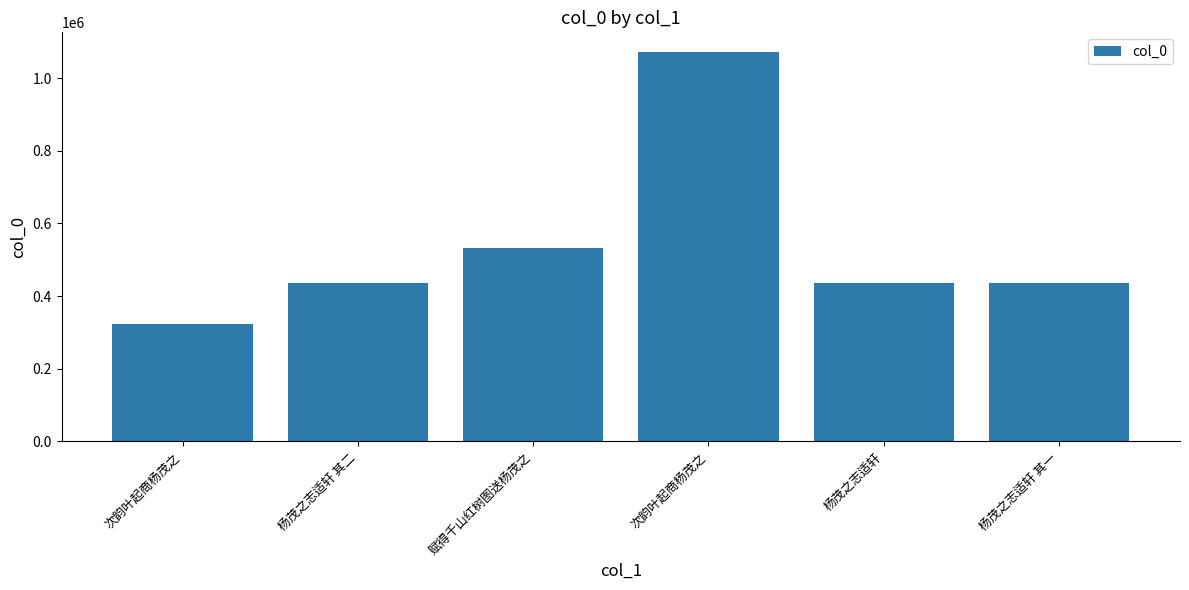

Count the number of categories in the chart.

6